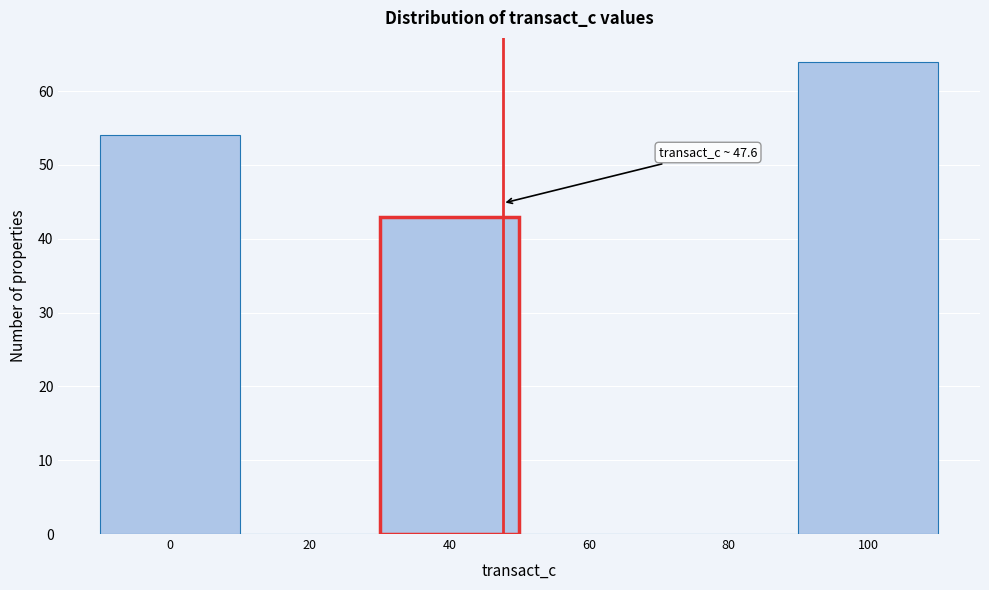

Over which range of the x-axis is the bar tallest?

90 to 110